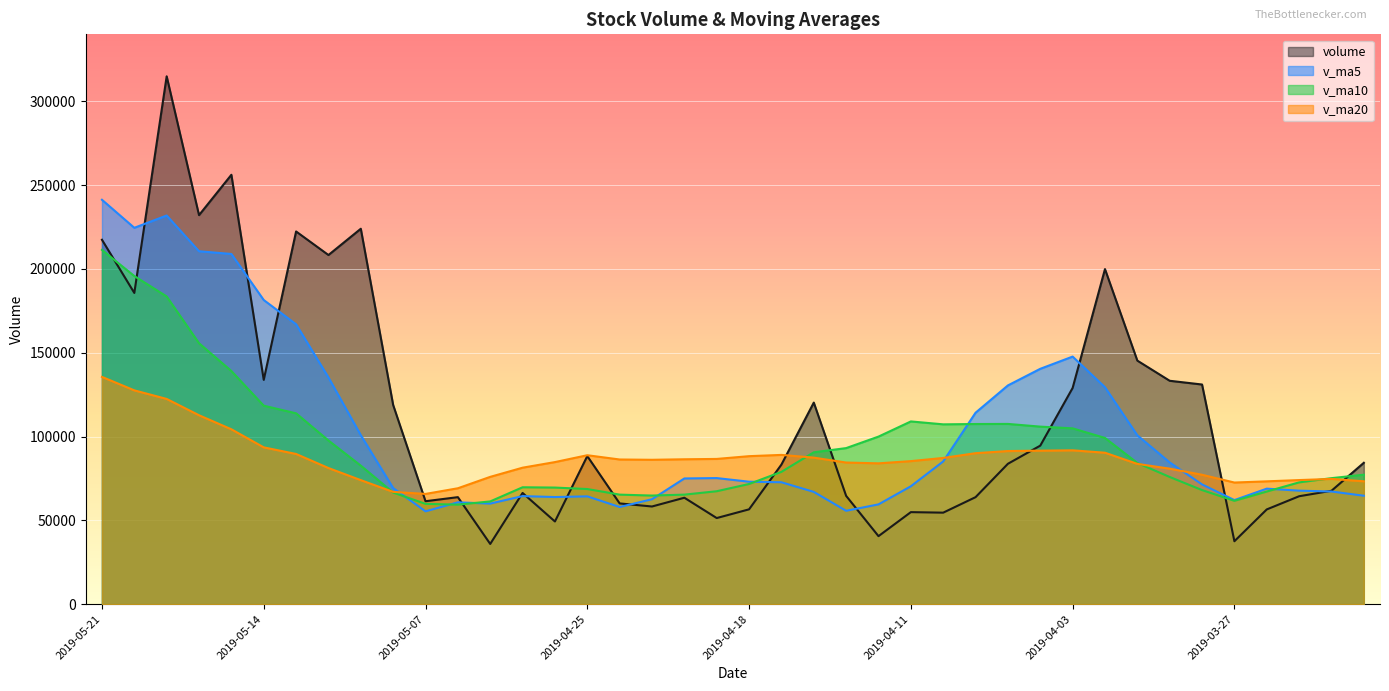

Which series has the largest total across all categories?

volume